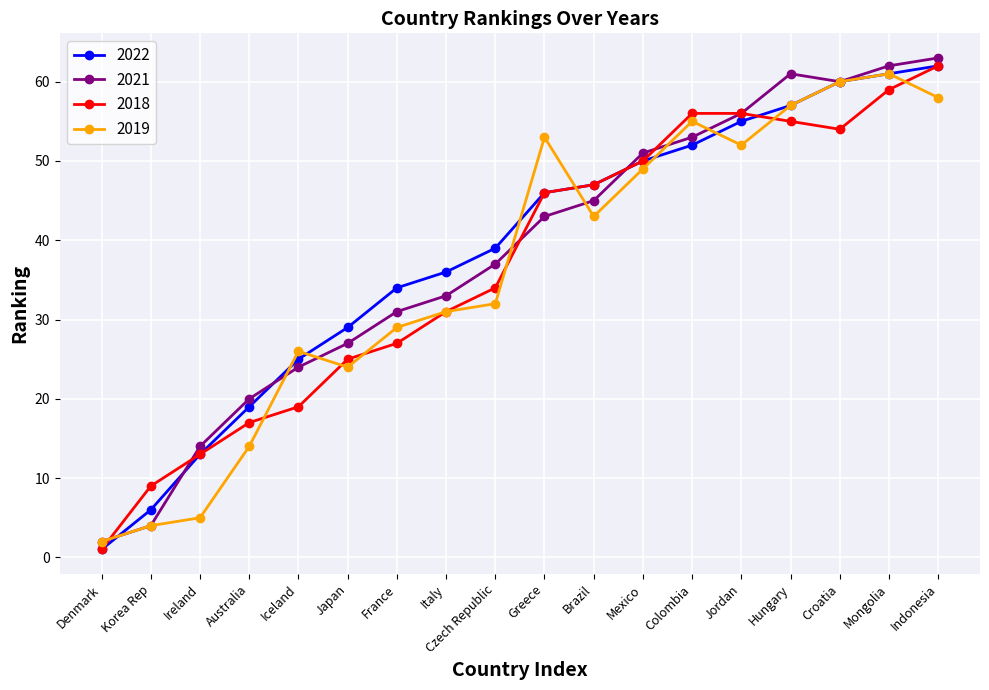

Is the value of 2018 at Mongolia greater than the value of 2019 at Japan?

Yes